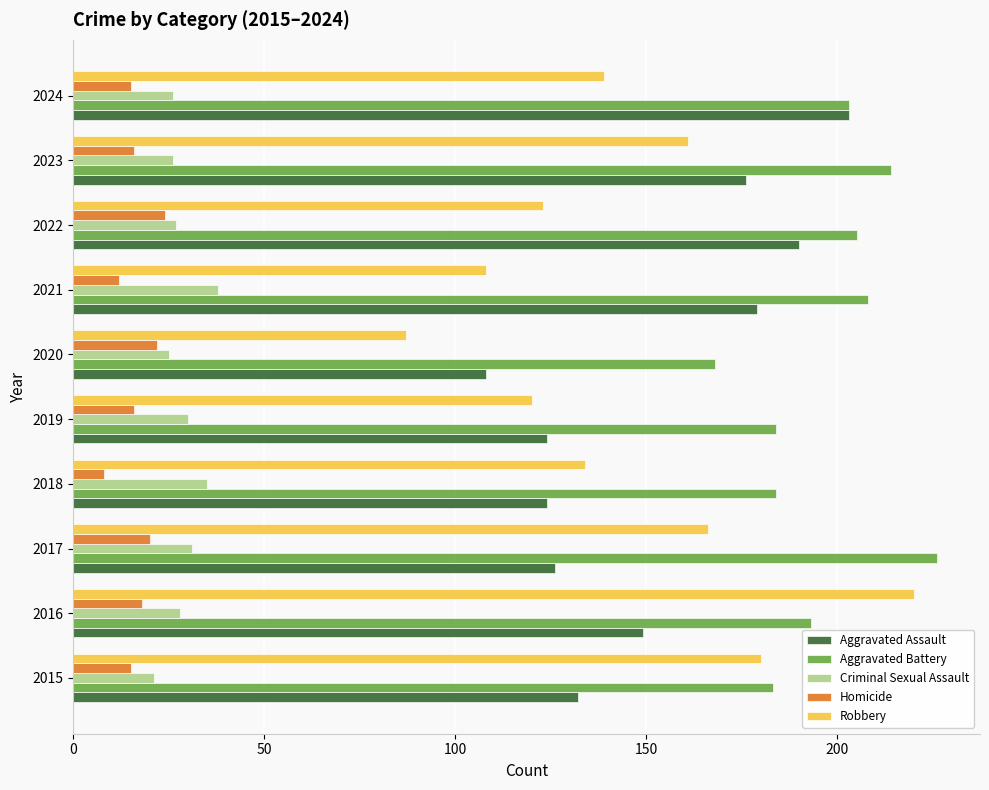

What are all the series names shown in the legend?

Aggravated Assault, Aggravated Battery, Criminal Sexual Assault, Homicide, Robbery